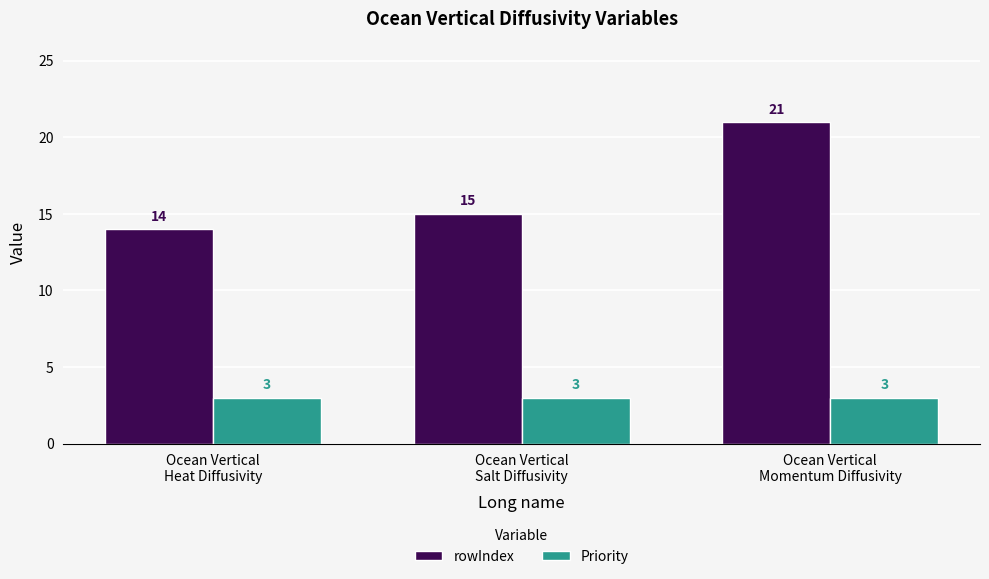

What are all the series names shown in the legend?

rowIndex, Priority